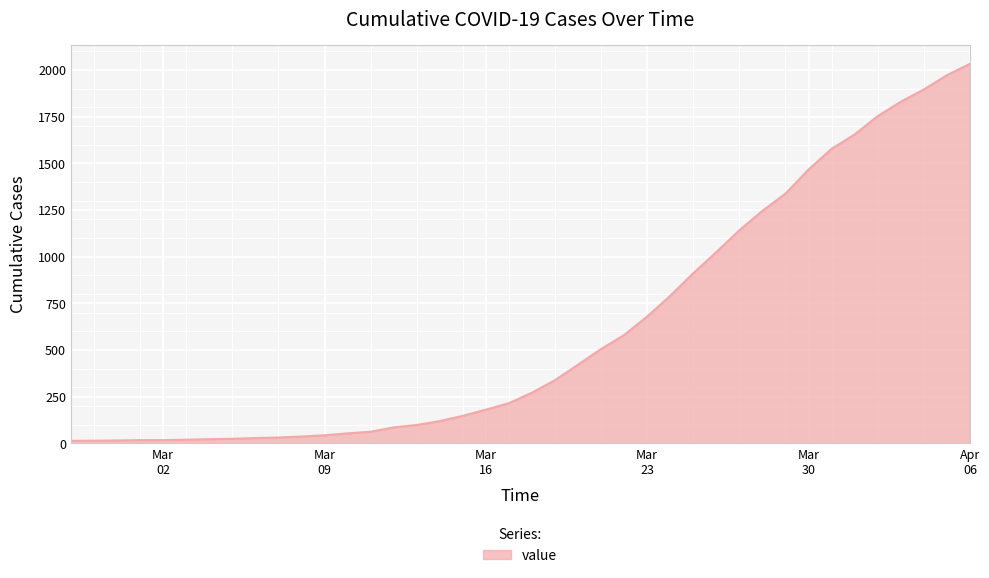

What is the greatest value displayed?

2032